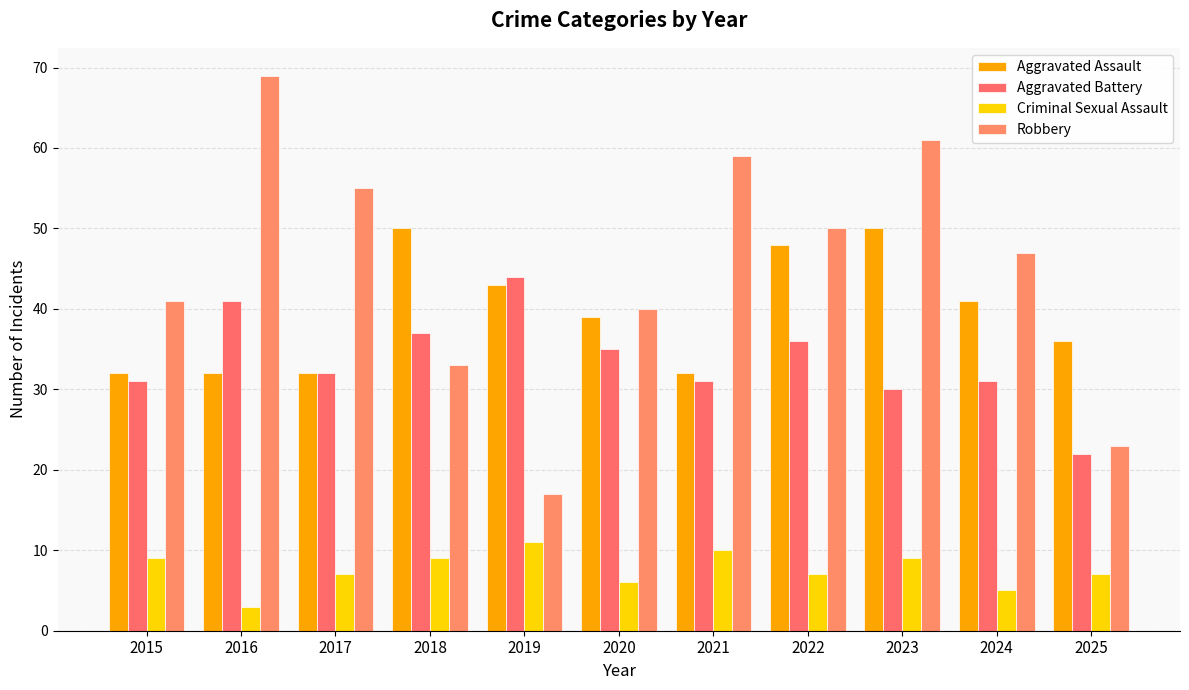

What is the spread (max minus min) of values at 2019?

33